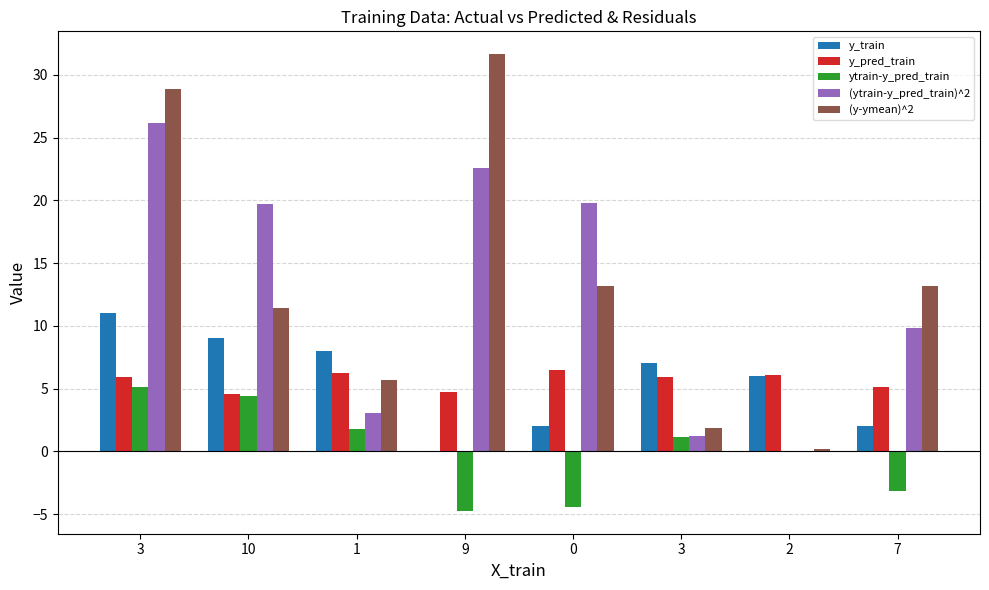

At 0, list the series in order from smallest to largest.

ytrain-y_pred_train, y_train, y_pred_train, (y-ymean)^2, (ytrain-y_pred_train)^2